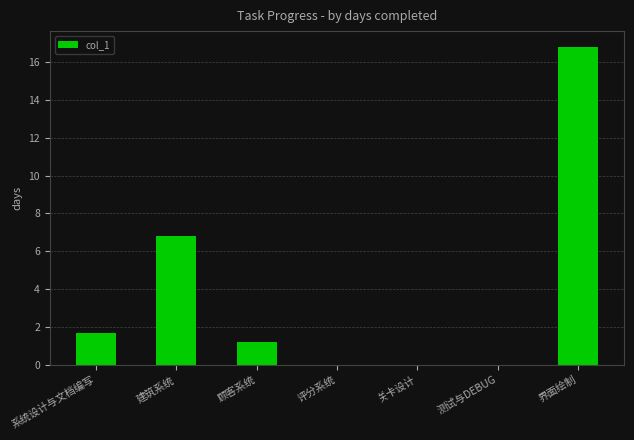

Is it true that the value at 界面绘制 is 5.0?

False